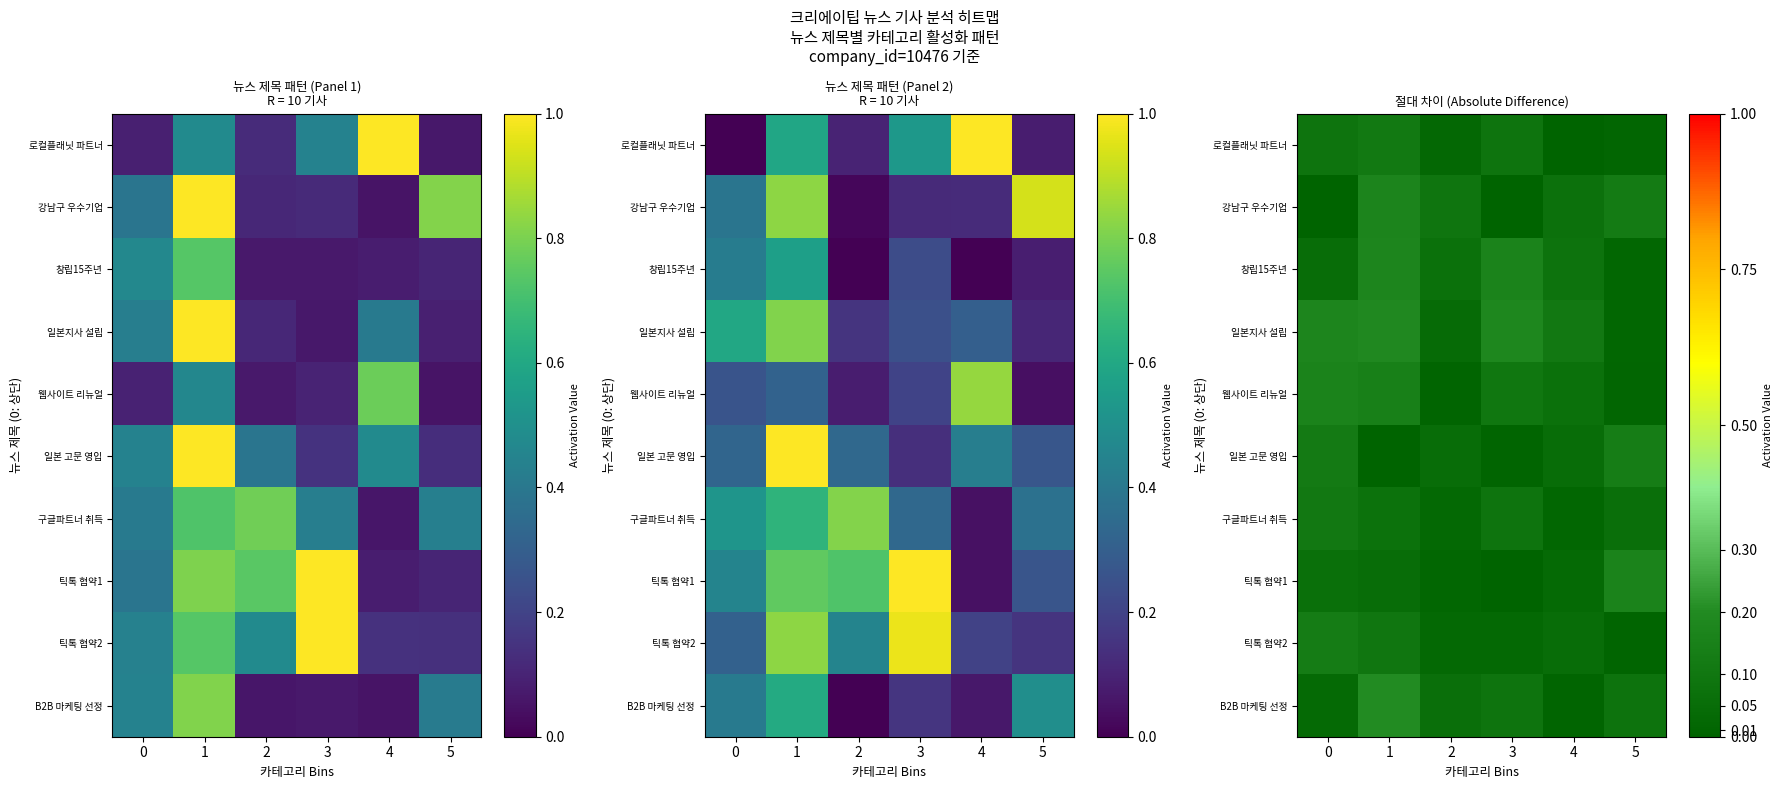

At which category does the chart reach its peak across all series?

1